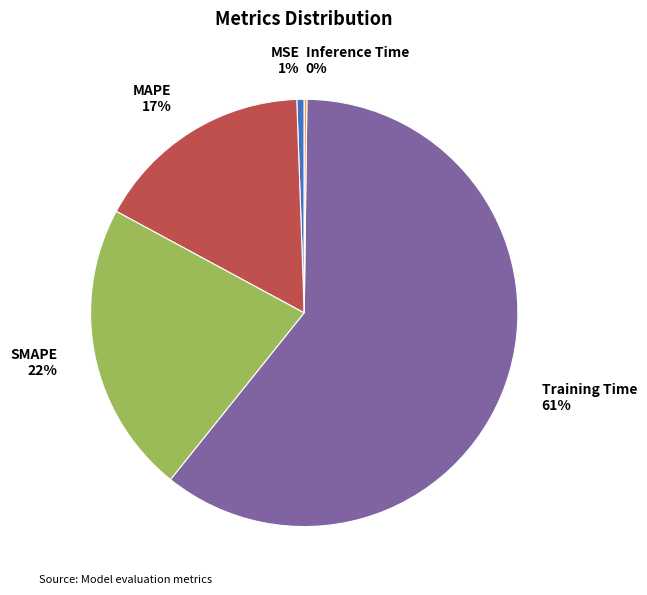

Does MAPE 17% represent more than half of the total?

No